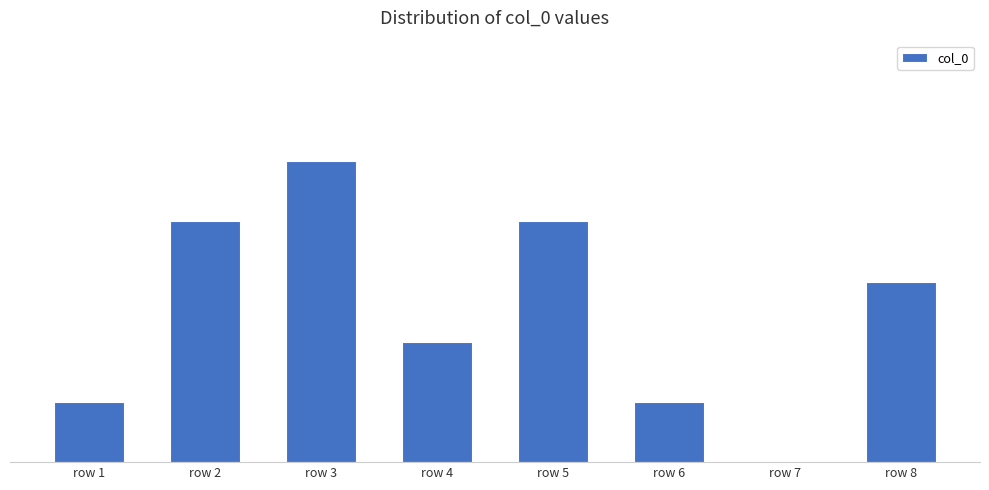

True or false: the data shows 2 at row 3.

False